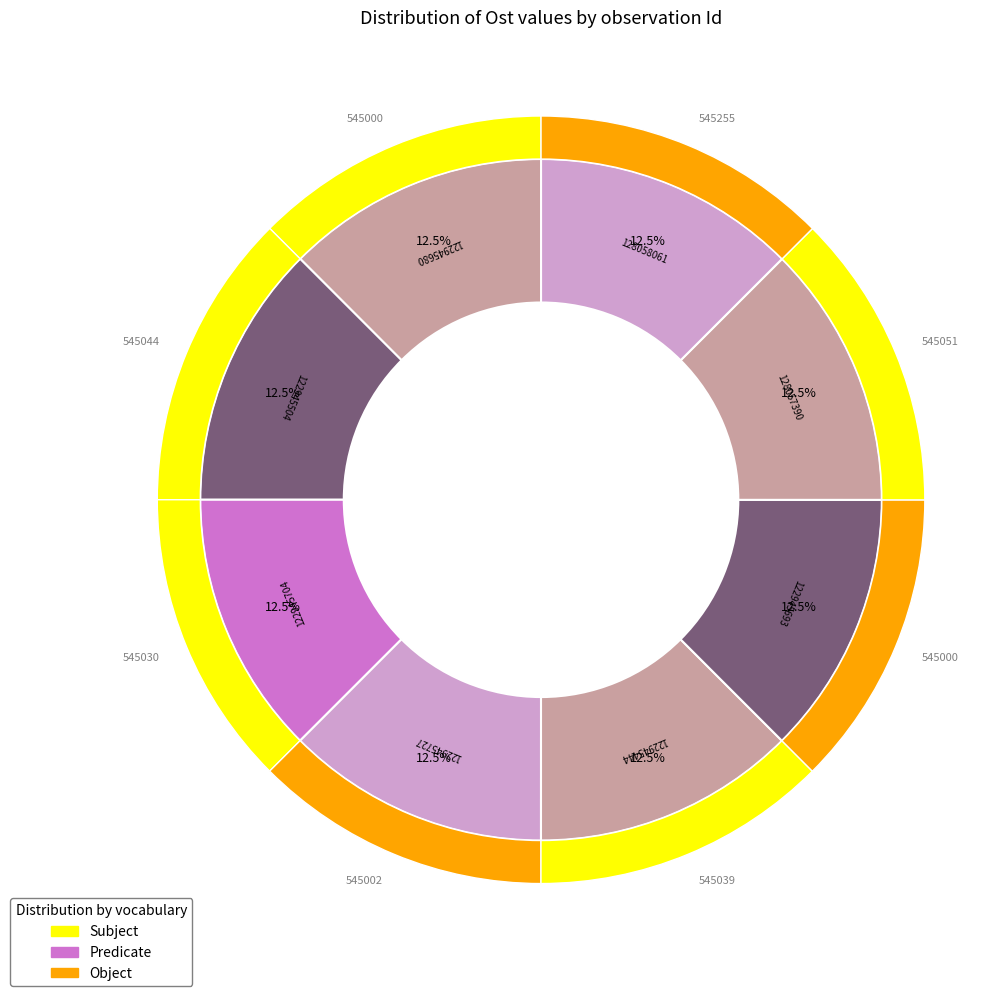

What portion of the pie excludes 122945727?

87.5%